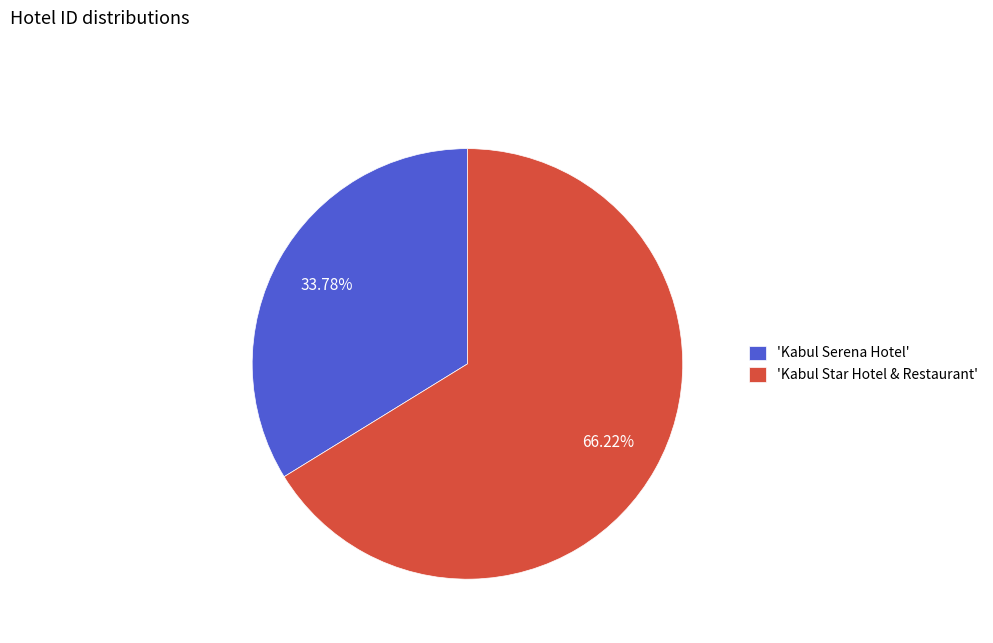

Approximately how many times larger is the value at 'Kabul Serena Hotel' compared to 'Kabul Star Hotel & Restaurant'?

0.5